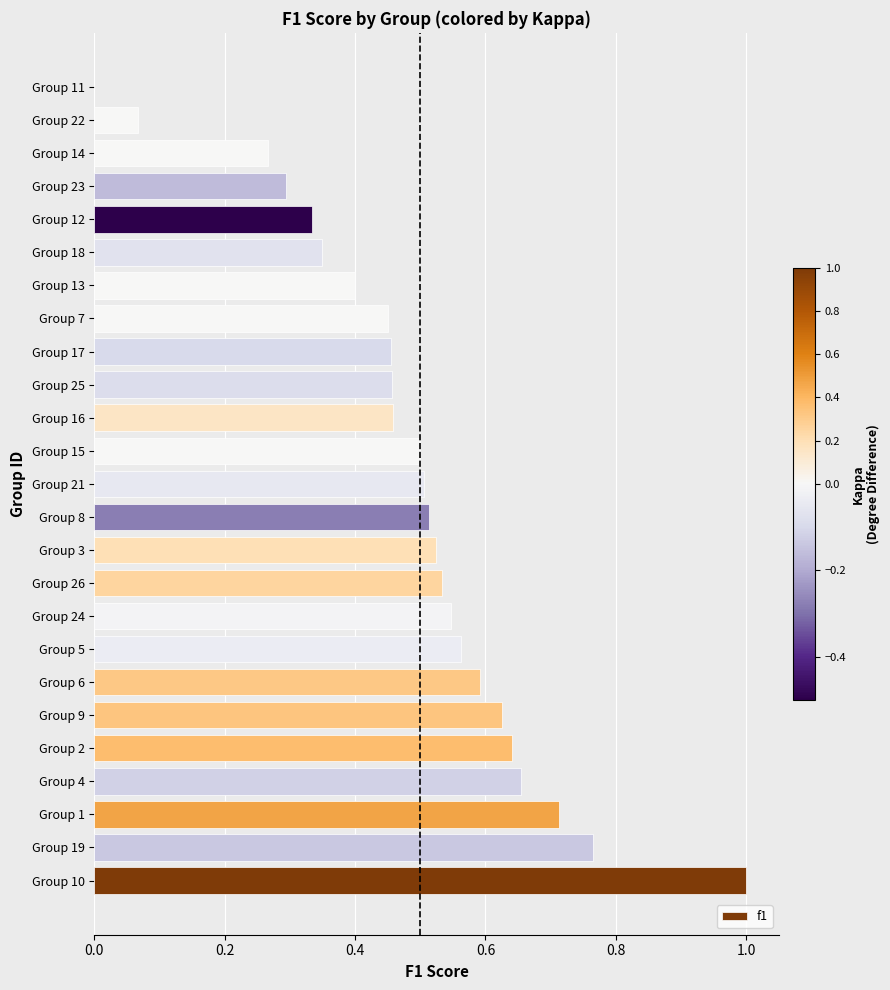

What is the sum of all values?

12.2